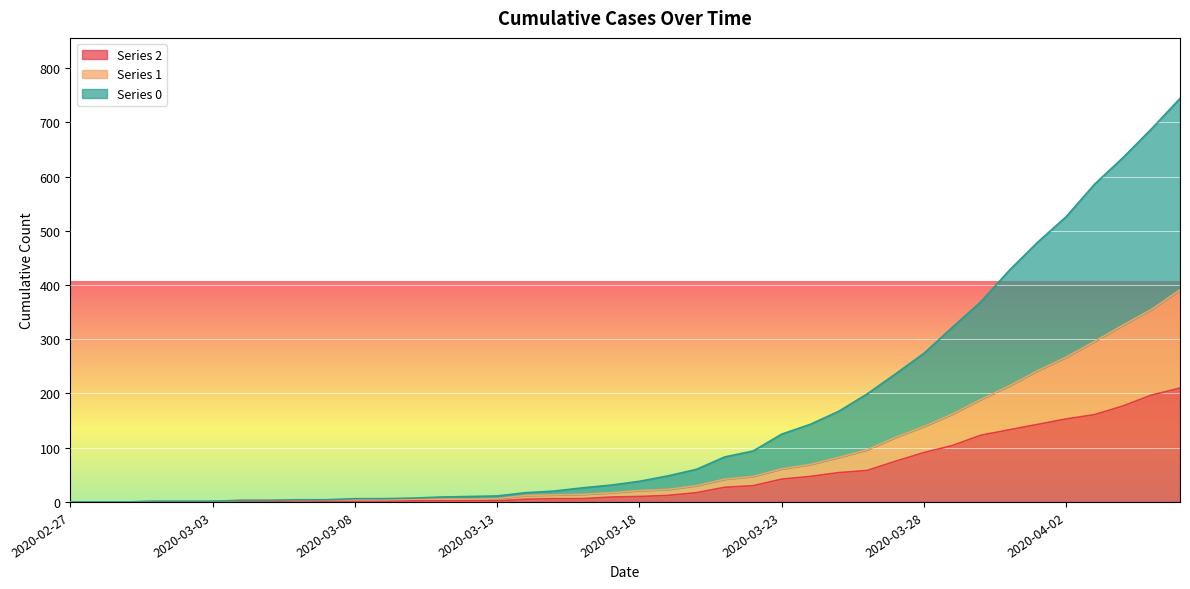

Reading right to left, transcribe all the data shown in this chart.

0: 2020-04-06=744	2020-04-05=688	2020-04-04=635	2020-04-03=586	2020-04-02=526	2020-04-01=479	2020-03-31=427	2020-03-30=369	2020-03-29=322	2020-03-28=274	2020-03-27=236	2020-03-26=199	2020-03-25=167	2020-03-24=143	2020-03-23=125	2020-03-22=94	2020-03-21=83	2020-03-20=60	2020-03-19=48	2020-03-18=38	2020-03-17=31	2020-03-16=26	2020-03-15=20	2020-03-14=17	2020-03-13=11	2020-03-12=10	2020-03-11=9	2020-03-10=7	2020-03-09=6	2020-03-08=6	2020-03-07=4	2020-03-06=4	2020-03-05=3	2020-03-04=3	2020-03-03=1	2020-03-02=1	2020-03-01=1	2020-02-29=0	2020-02-28=0	2020-02-27=0
1: 2020-04-06=391	2020-04-05=355	2020-04-04=326	2020-04-03=296	2020-04-02=267	2020-04-01=242	2020-03-31=214	2020-03-30=189	2020-03-29=162	2020-03-28=139	2020-03-27=119	2020-03-26=96	2020-03-25=82	2020-03-24=69	2020-03-23=61	2020-03-22=47	2020-03-21=42	2020-03-20=30	2020-03-19=23	2020-03-18=21	2020-03-17=17	2020-03-16=14	2020-03-15=13	2020-03-14=12	2020-03-13=6	2020-03-12=5	2020-03-11=5	2020-03-10=5	2020-03-09=4	2020-03-08=4	2020-03-07=4	2020-03-06=4	2020-03-05=3	2020-03-04=3	2020-03-03=1	2020-03-02=1	2020-03-01=1	2020-02-29=0	2020-02-28=0	2020-02-27=0
2: 2020-04-06=210	2020-04-05=197	2020-04-04=177	2020-04-03=161	2020-04-02=153	2020-04-01=143	2020-03-31=133	2020-03-30=123	2020-03-29=104	2020-03-28=91	2020-03-27=75	2020-03-26=58	2020-03-25=54	2020-03-24=47	2020-03-23=42	2020-03-22=30	2020-03-21=27	2020-03-20=17	2020-03-19=12	2020-03-18=10	2020-03-17=9	2020-03-16=6	2020-03-15=6	2020-03-14=5	2020-03-13=2	2020-03-12=2	2020-03-11=2	2020-03-10=2	2020-03-09=1	2020-03-08=1	2020-03-07=1	2020-03-06=2	2020-03-05=1	2020-03-04=1	2020-03-03=1	2020-03-02=1	2020-03-01=1	2020-02-29=0	2020-02-28=0	2020-02-27=0